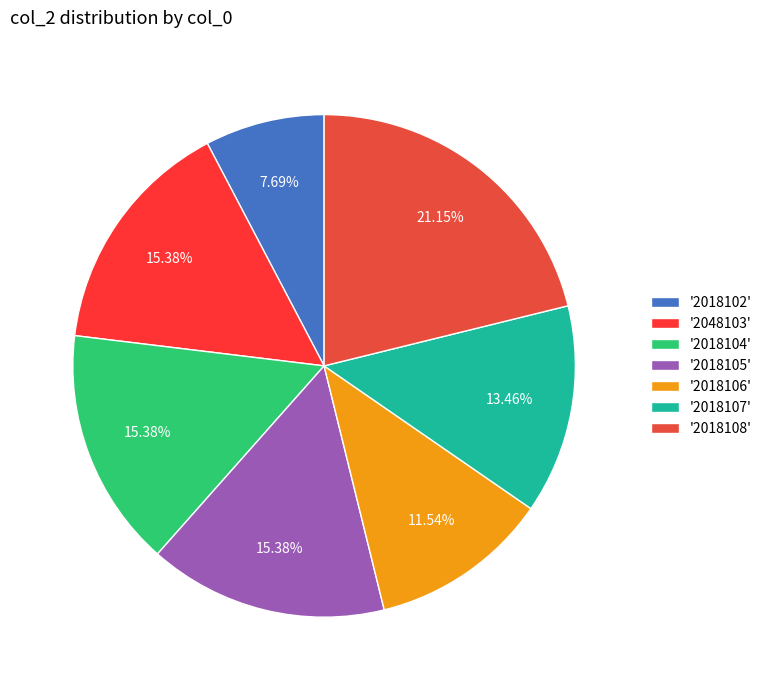

How many segments does this pie chart have?

7